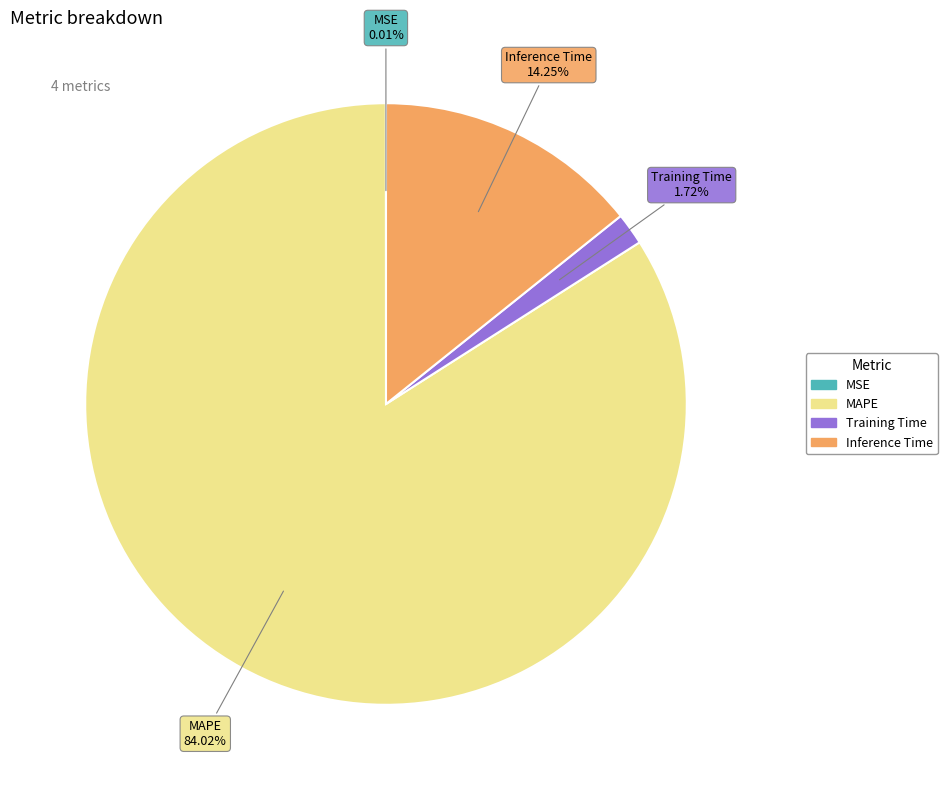

Is there a majority slice in this chart?

Yes